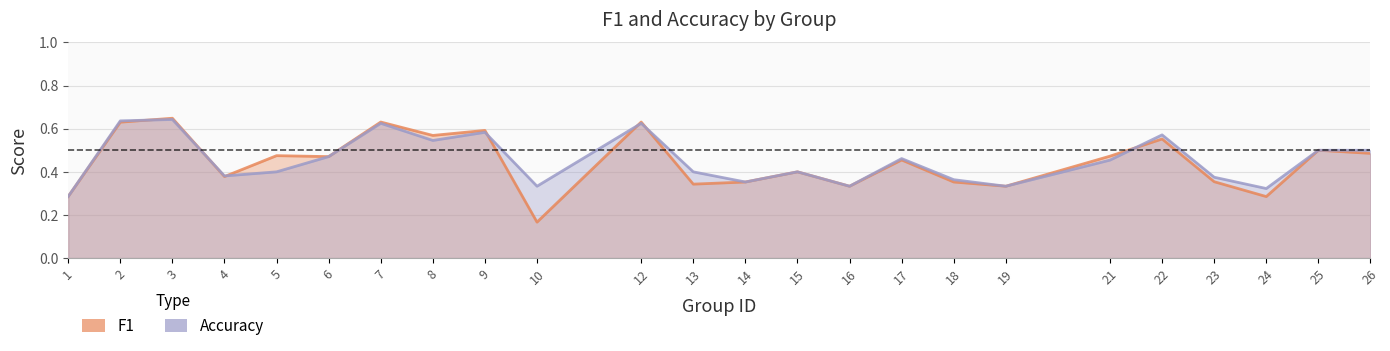

What is the sum of the f1 values at 16 and 19?

0.7